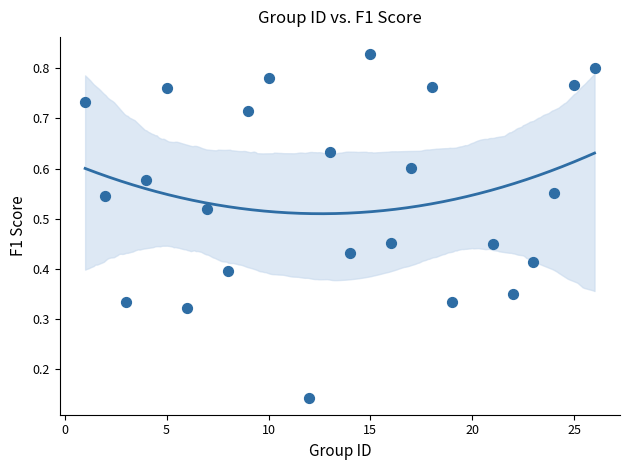

What is the range of X values (max minus min)?

25.0